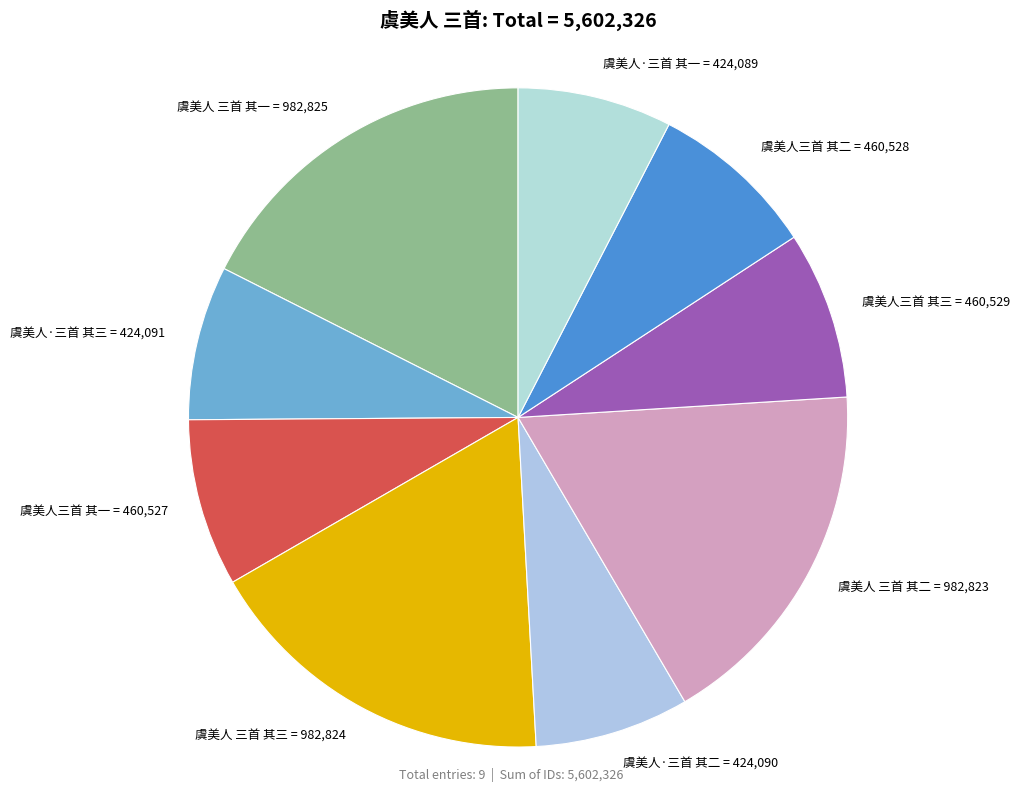

Which has a higher value, 虞美人·三首 其二 or 虞美人 三首 其二?

虞美人 三首 其二